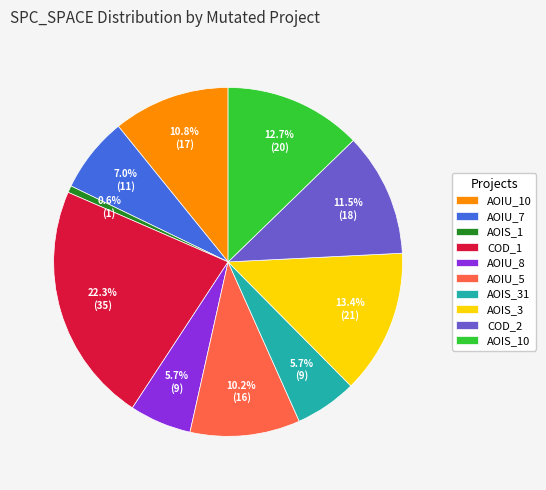

Does any single category account for the majority?

No